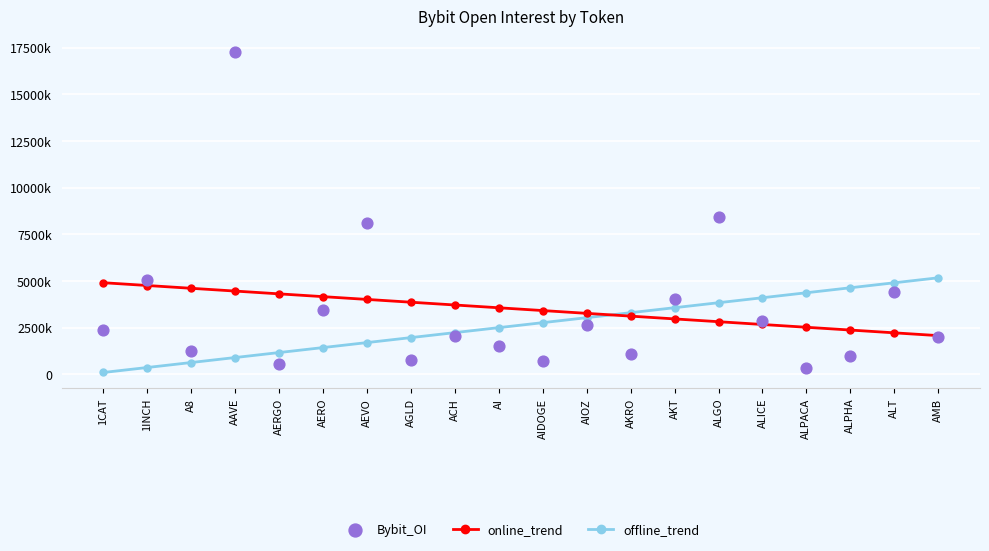

Which series contains the highest Y value?

Bybit_OI